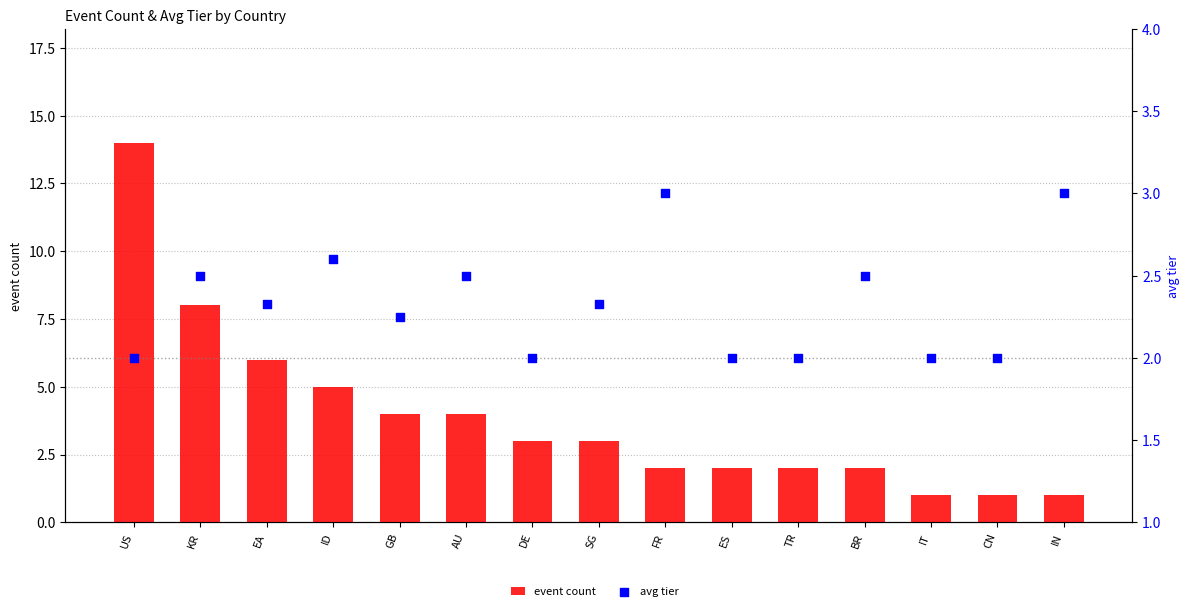

Which series contains the lowest Y value?

event count